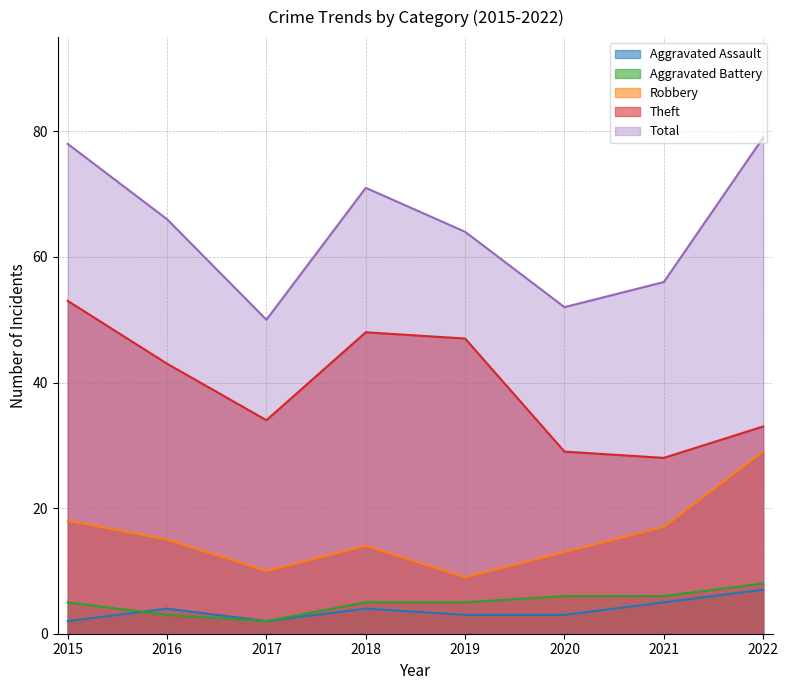

What is the lowest value of the Aggravated Assault series?

2